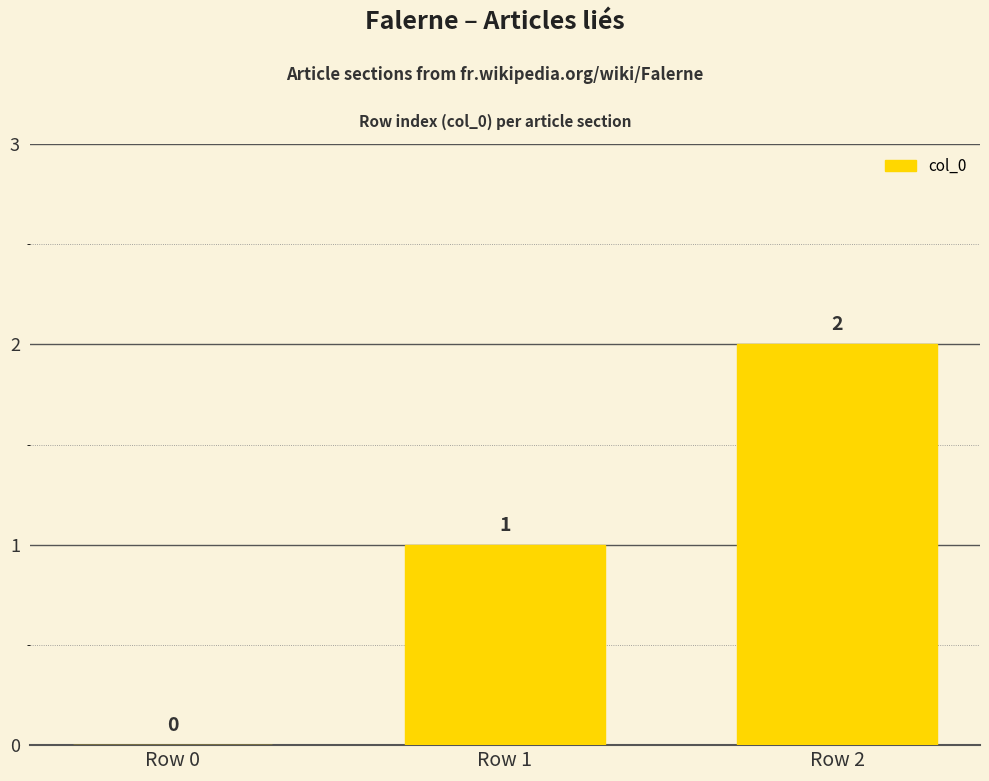

What is the change in value from Row 0 to Row 1?

+1